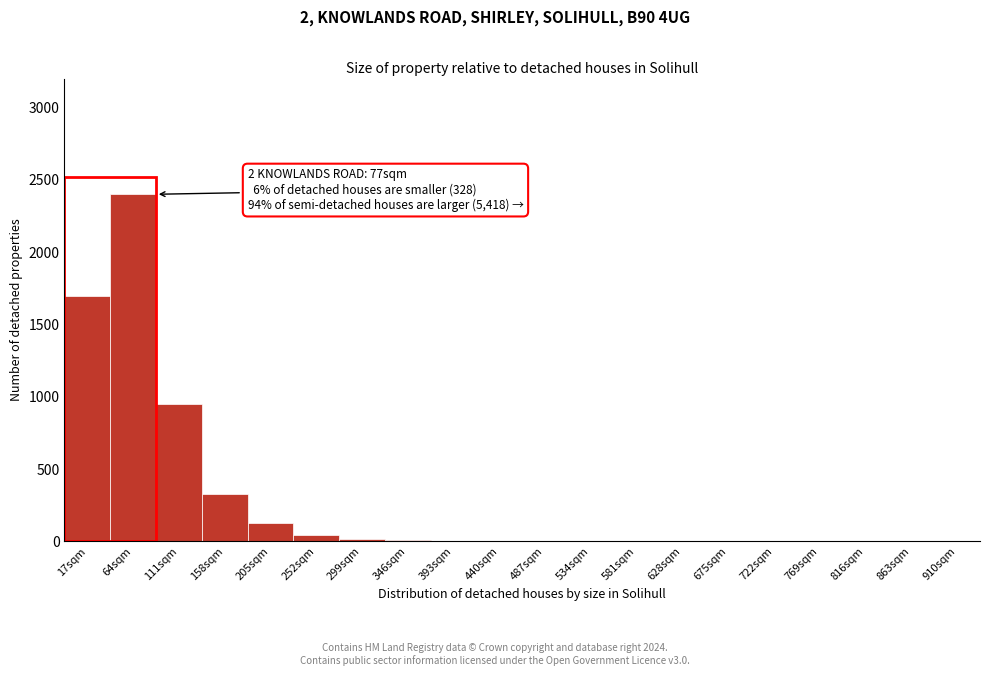

What is the change in value from 205sqm to 863sqm?

-130